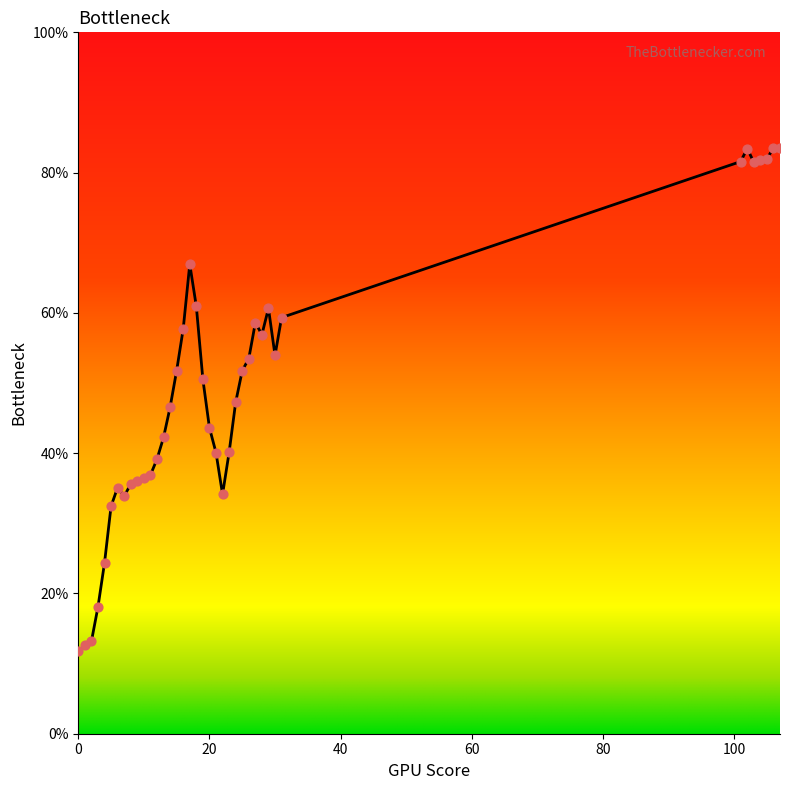

What is the difference between the maximum and minimum values?

71.8